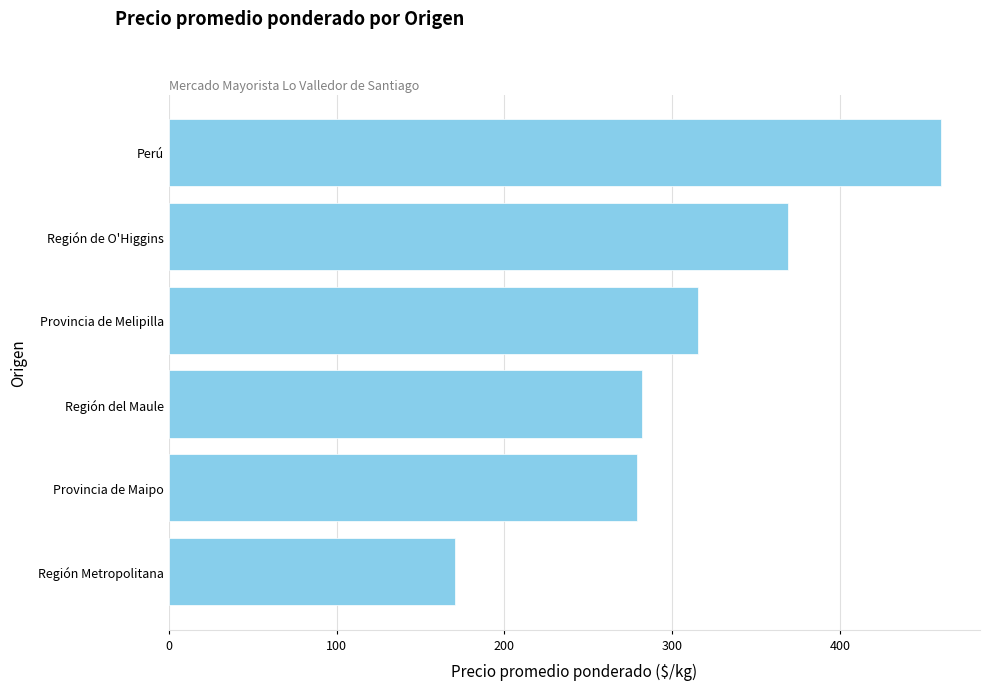

What is the greatest value displayed?

460.5